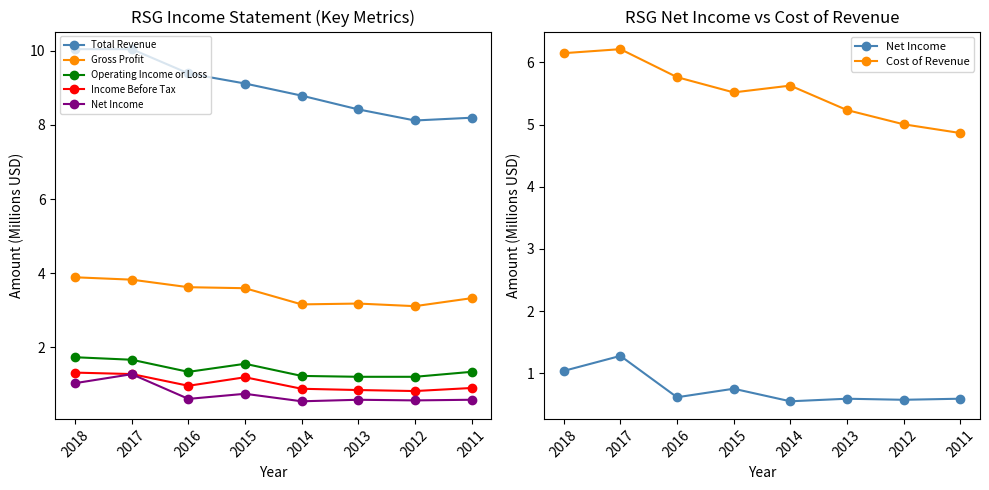

At which label does Income Before Tax reach its peak?

2018